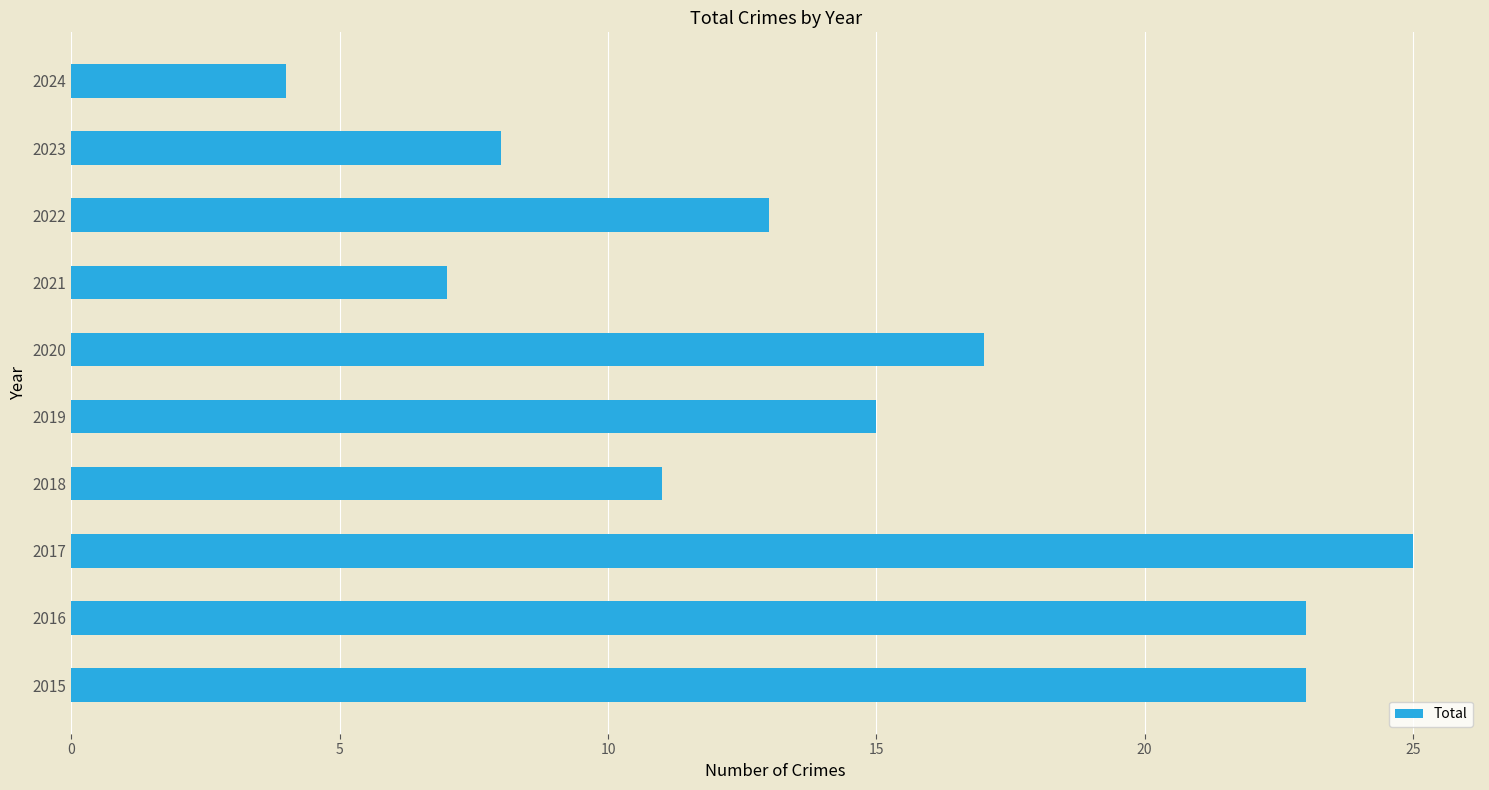

What is the difference between the maximum and second lowest values?

18